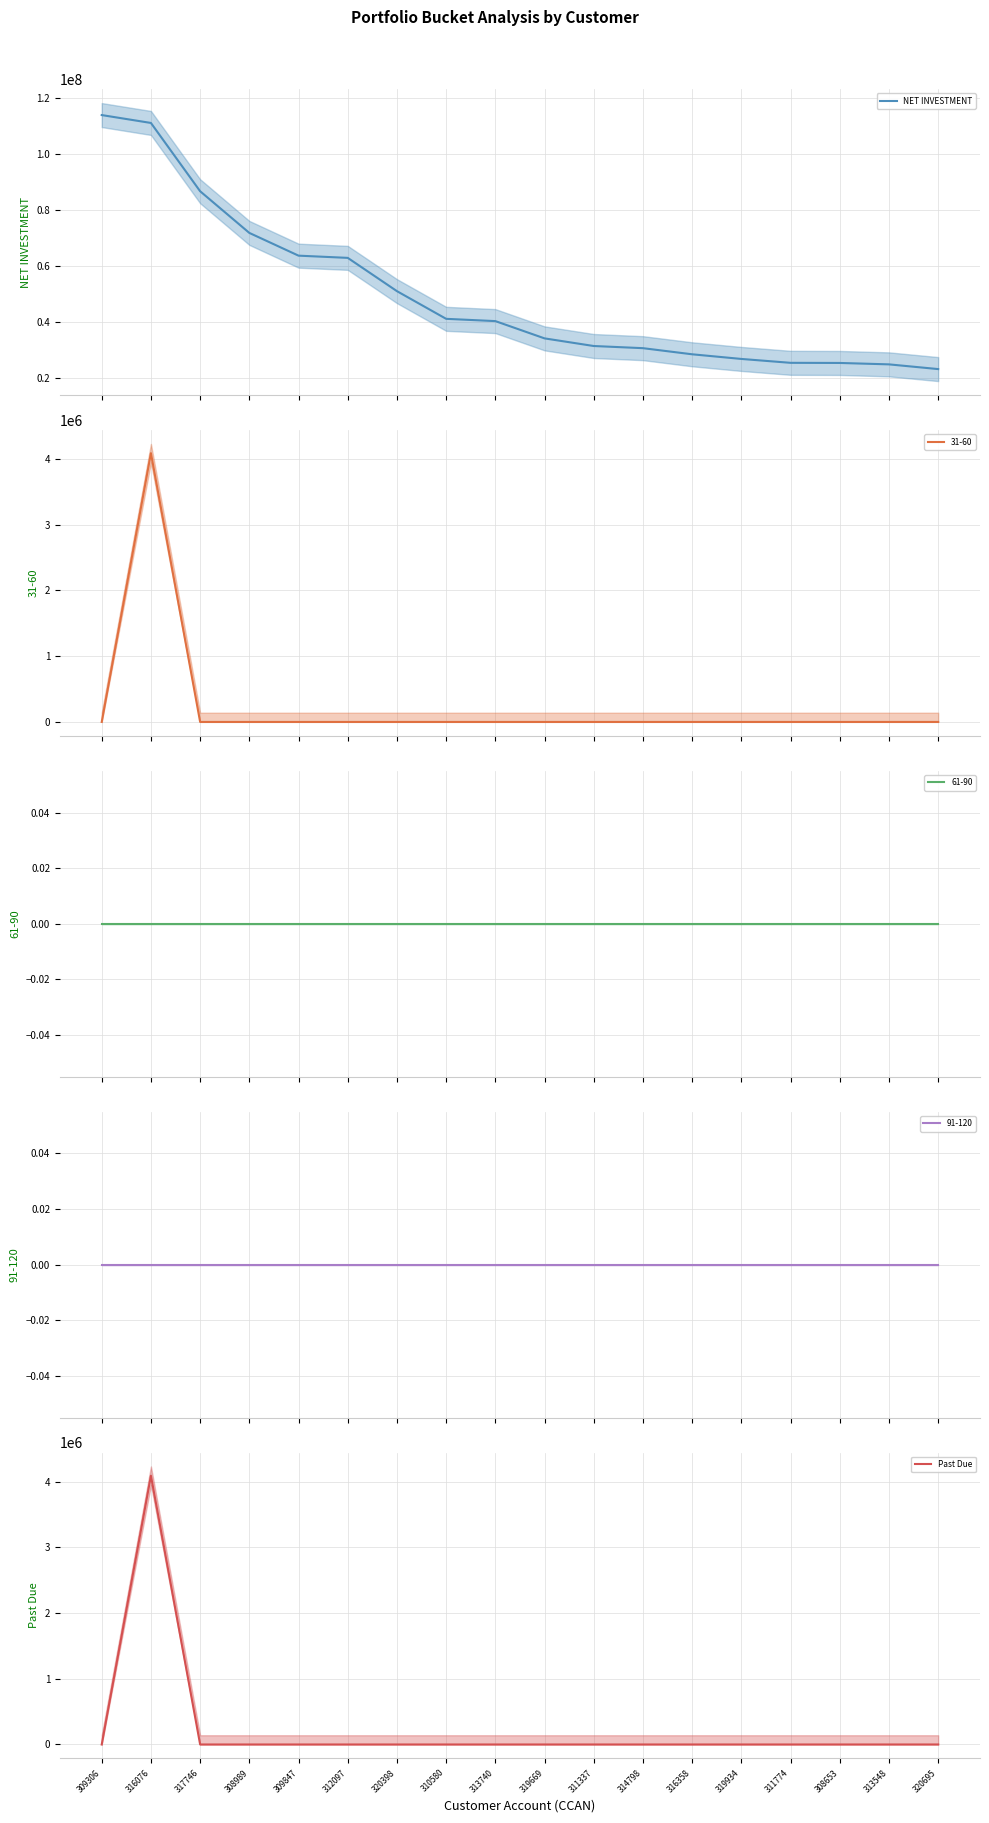

The NET INVESTMENT series shows 41033617.0 at 310580. True or false?

True